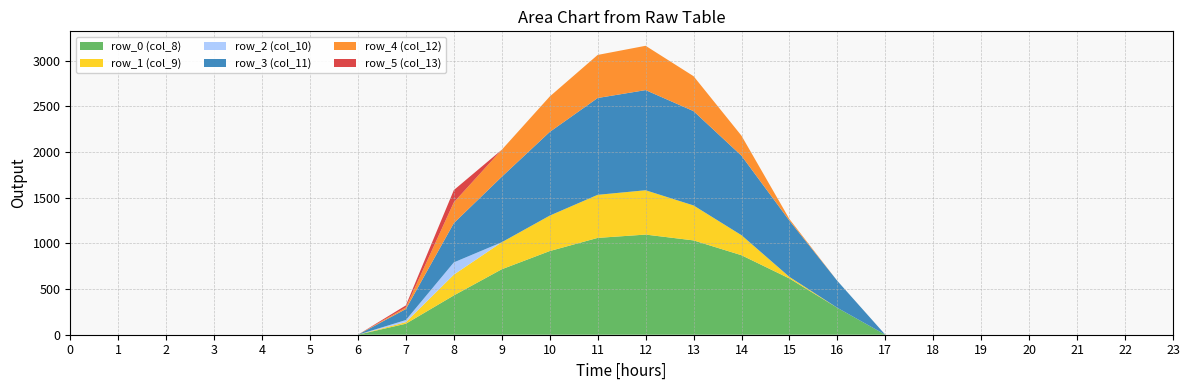

Reading left to right, what are all the values shown in this chart?

row_0 (col_8): 0.0	0.0	0.0	0.0	0.0	0.0	0.0	120.6	430.3	716.9	916.2	1060.3	1096.7	1032.9	870.6	615.9	294.5	0.0	0.0	0.0	0.0	0.0	0.0	0.0
row_1 (col_9): 0.0	0.0	0.0	0.0	0.0	0.0	0.0	17.7	227.5	295.9	388.1	471.7	485.4	382.7	219.2	17.3	0.0	0.0	0.0	0.0	0.0	0.0	0.0	0.0
row_2 (col_10): 0.0	0.0	0.0	0.0	0.0	0.0	0.0	22.3	134.2	0.0	0.0	0.0	0.0	0.0	0.0	0.0	0.0	0.0	0.0	0.0	0.0	0.0	0.0	0.0
row_3 (col_11): 0.0	0.0	0.0	0.0	0.0	0.0	0.0	120.6	430.3	716.9	916.2	1060.3	1096.7	1032.9	870.6	615.9	294.5	0.0	0.0	0.0	0.0	0.0	0.0	0.0
row_4 (col_12): 0.0	0.0	0.0	0.0	0.0	0.0	0.0	17.7	227.5	295.9	388.1	471.7	485.4	382.7	219.2	17.3	0.0	0.0	0.0	0.0	0.0	0.0	0.0	0.0
row_5 (col_13): 0.0	0.0	0.0	0.0	0.0	0.0	0.0	22.3	134.2	0.0	0.0	0.0	0.0	0.0	0.0	0.0	0.0	0.0	0.0	0.0	0.0	0.0	0.0	0.0